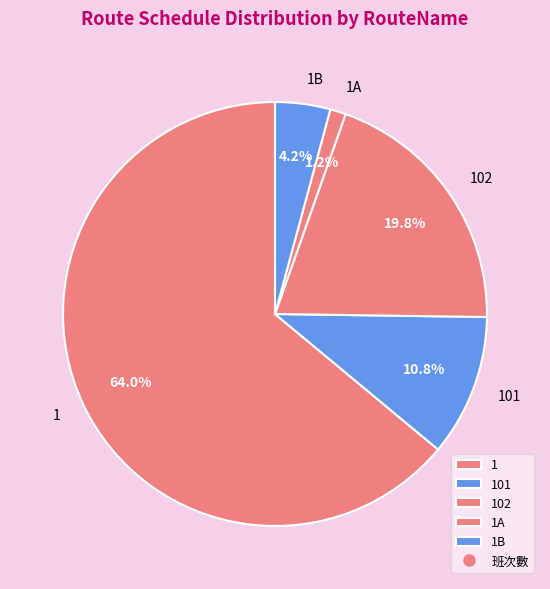

What is the largest slice in the pie chart?

1